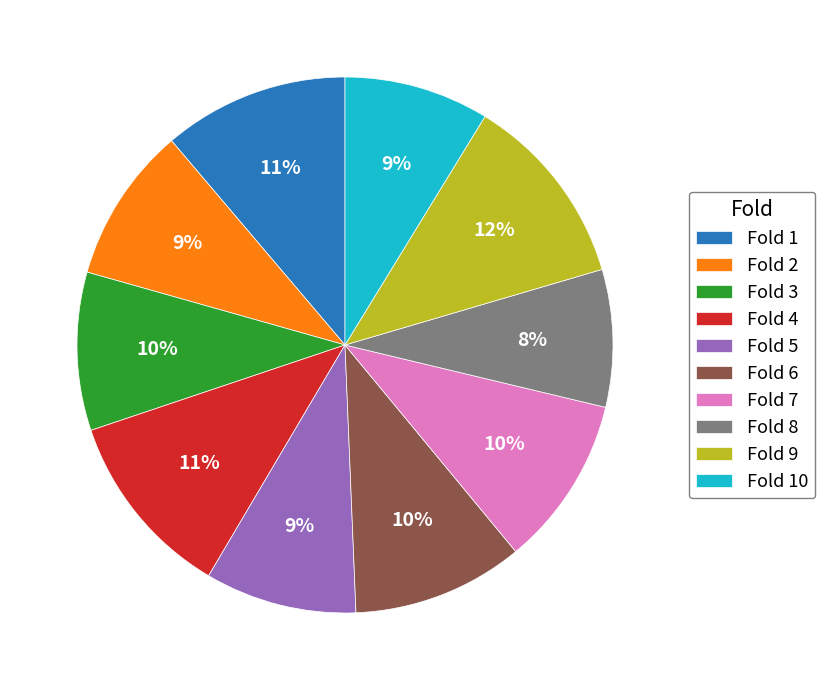

Is the sum of Fold 7 and Fold 3 greater than half?

No